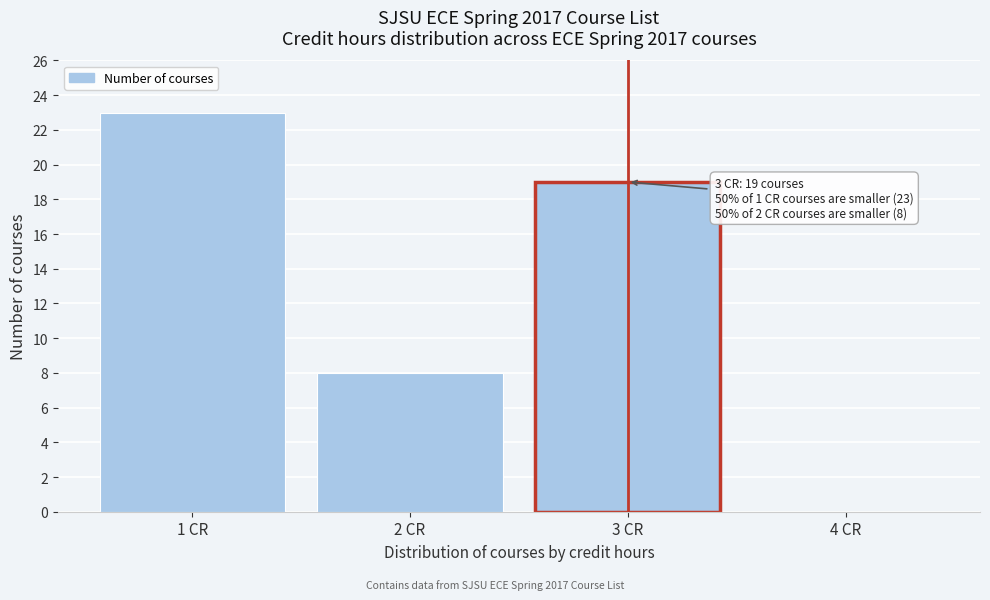

Which range on the x-axis has the tallest bar?

0.5 to 1.5